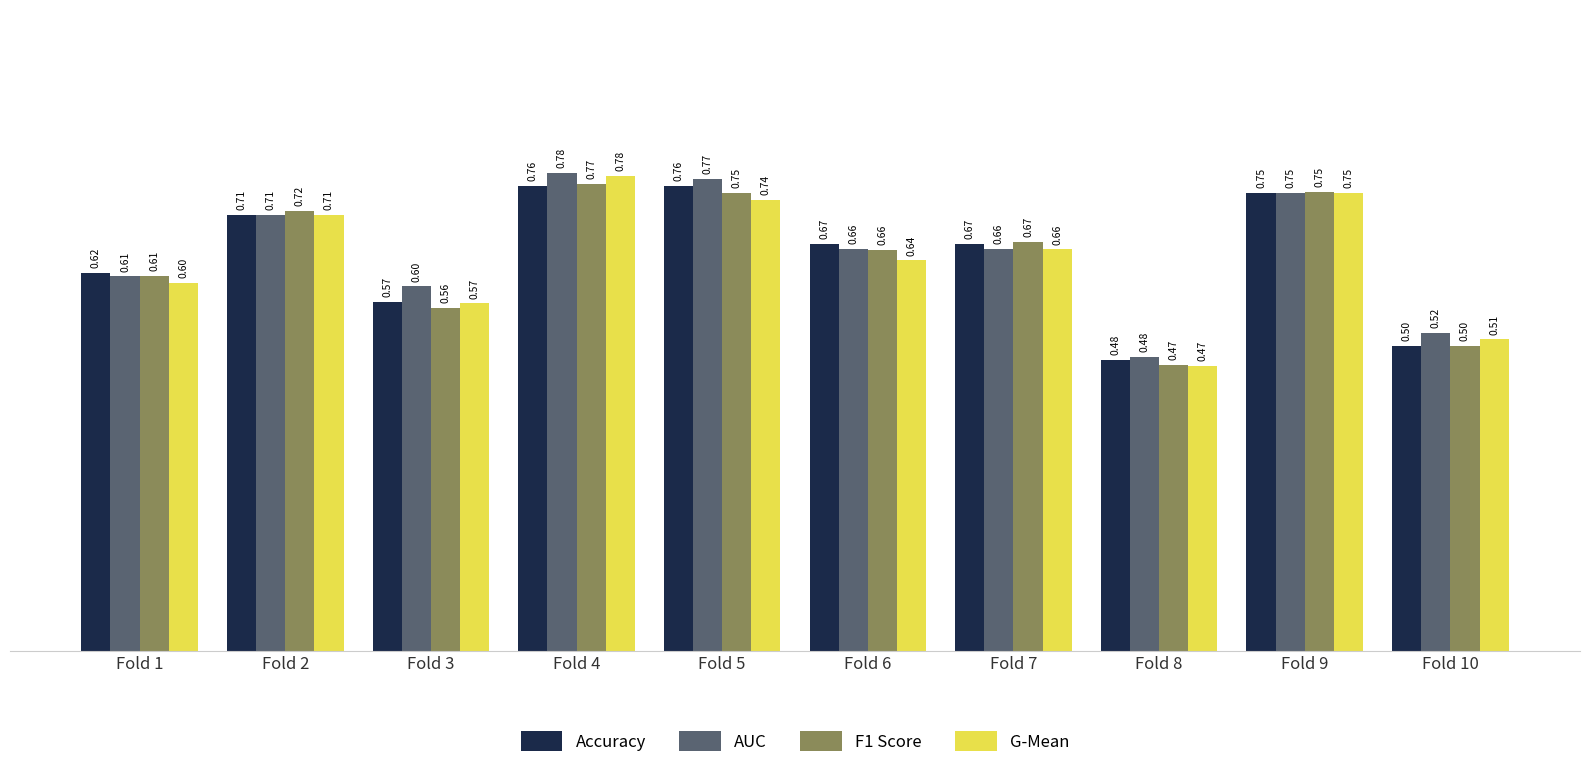

Which series has the widest spread of values?

G-Mean